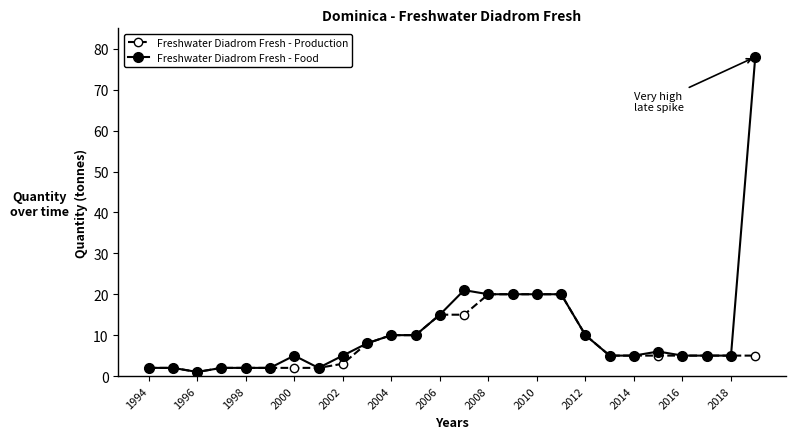

What is the highest value of the Freshwater Diadrom Fresh - Food series?

78